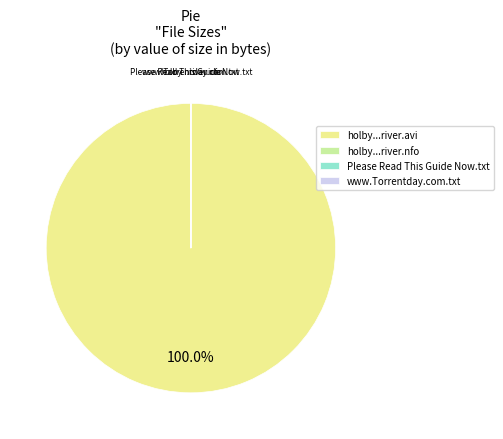

Which category has the biggest portion of the pie?

holby...river.avi